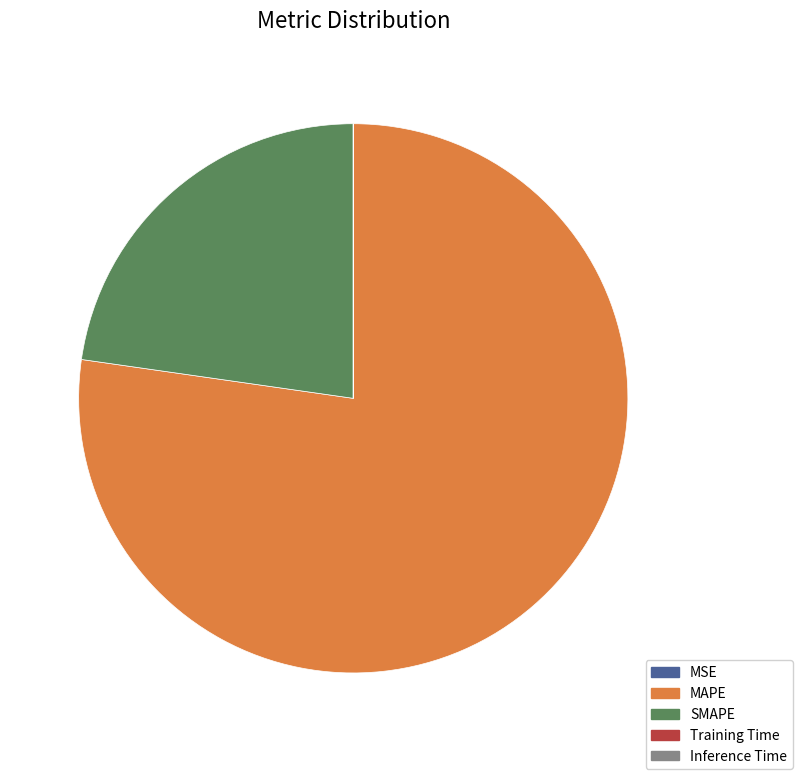

What is the ratio of the value at SMAPE to the value at MAPE?

0.3